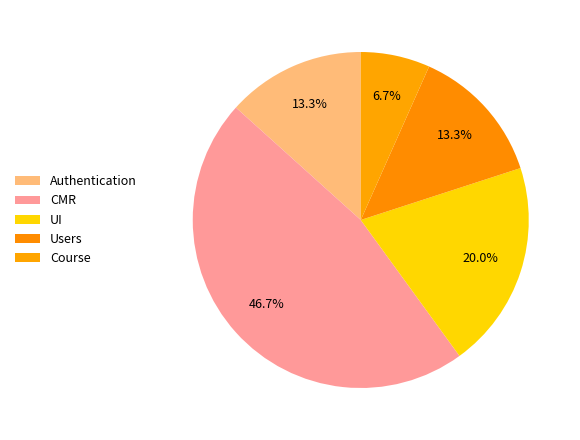

How many segments does this pie chart have?

5